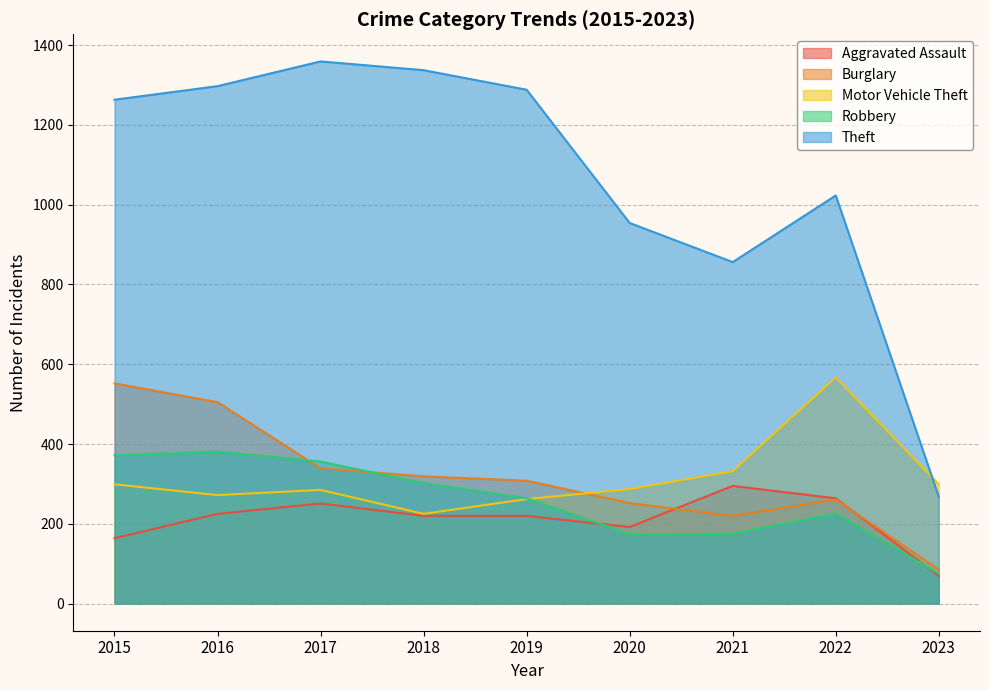

Reading left to right, what are all the values shown in this chart?

Aggravated Assault: 2015=164	2016=225	2017=251	2018=220	2019=220	2020=192	2021=295	2022=264	2023=69
Burglary: 2015=552	2016=505	2017=339	2018=319	2019=308	2020=252	2021=220	2022=261	2023=85
Motor Vehicle Theft: 2015=299	2016=272	2017=285	2018=225	2019=262	2020=287	2021=332	2022=567	2023=299
Robbery: 2015=372	2016=381	2017=356	2018=302	2019=264	2020=174	2021=175	2022=226	2023=75
Theft: 2015=1263	2016=1297	2017=1359	2018=1337	2019=1288	2020=954	2021=856	2022=1023	2023=268